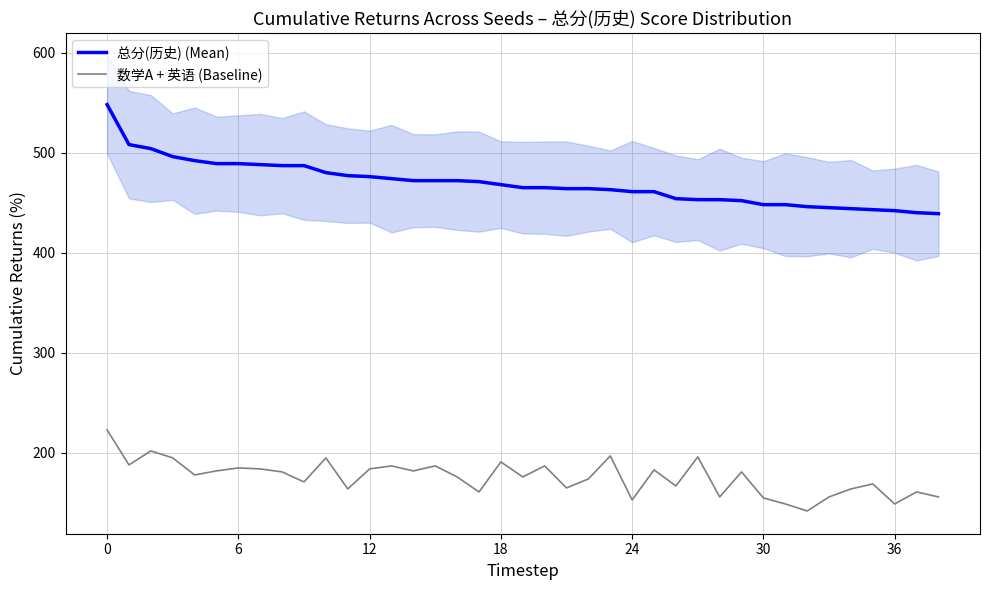

True or false: 总分(历史) (Mean) and 数学A + 英语 (Baseline) cross at least once.

False